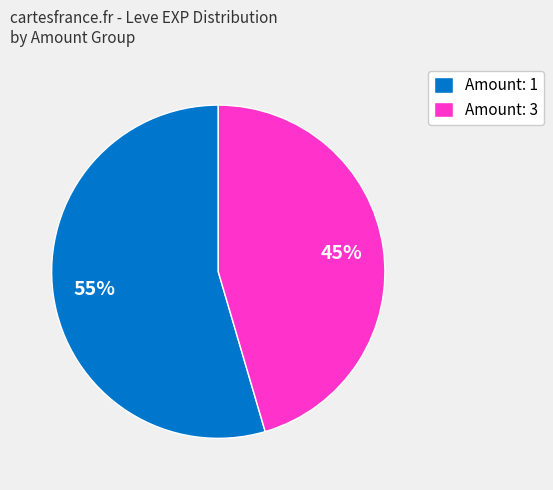

Does any single category account for the majority?

Yes